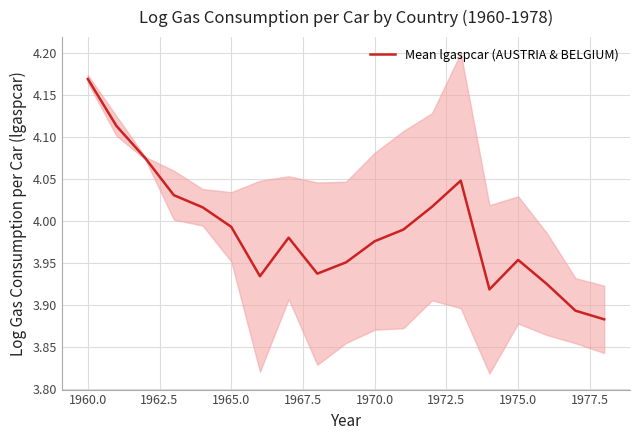

Does the chart display data point markers on the line(s)?

No